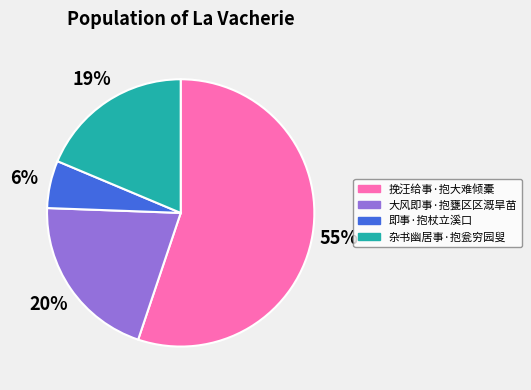

Do 挽汪给事·抱大难倾橐 and 大风即事·抱甕区区溉旱苗 together represent more than half of the pie?

Yes